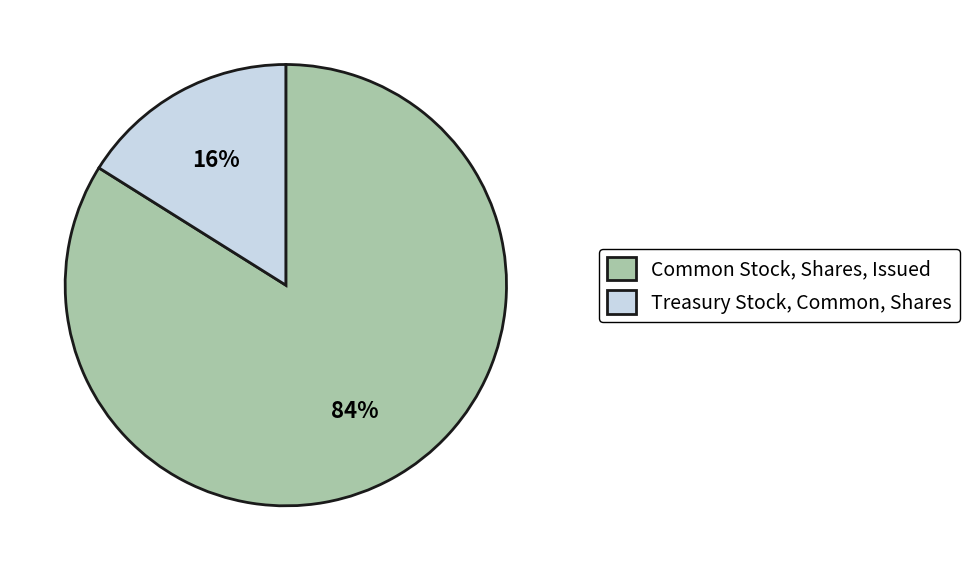

Does Common Stock, Shares, Issued account for over 50% of the chart?

Yes